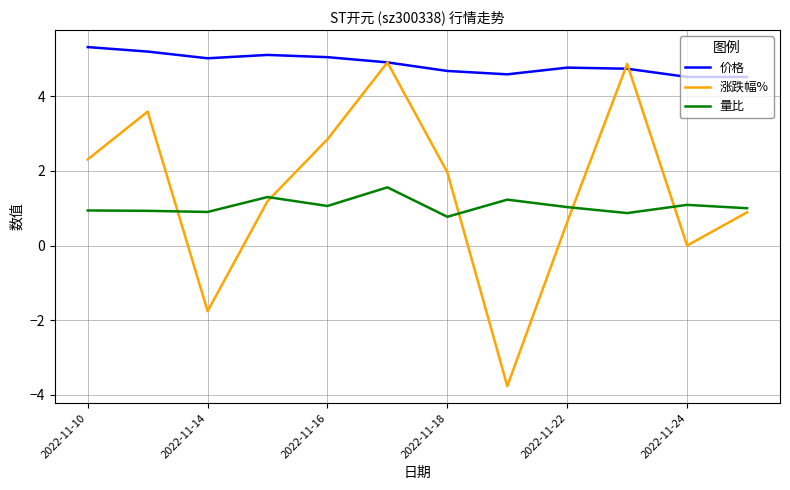

True or false: 价格 and 量比 intersect in this chart.

False